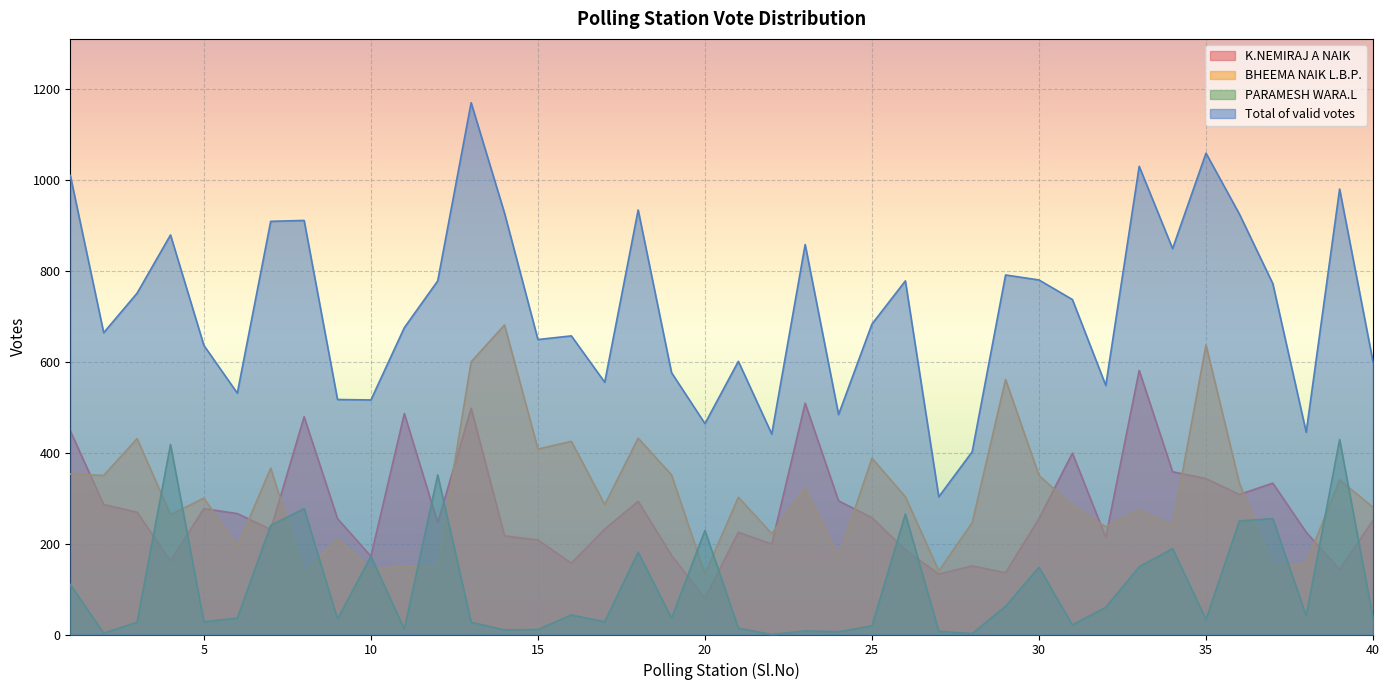

True or false: BHEEMA NAIK L.B.P. has a value of 302 at 21.

True